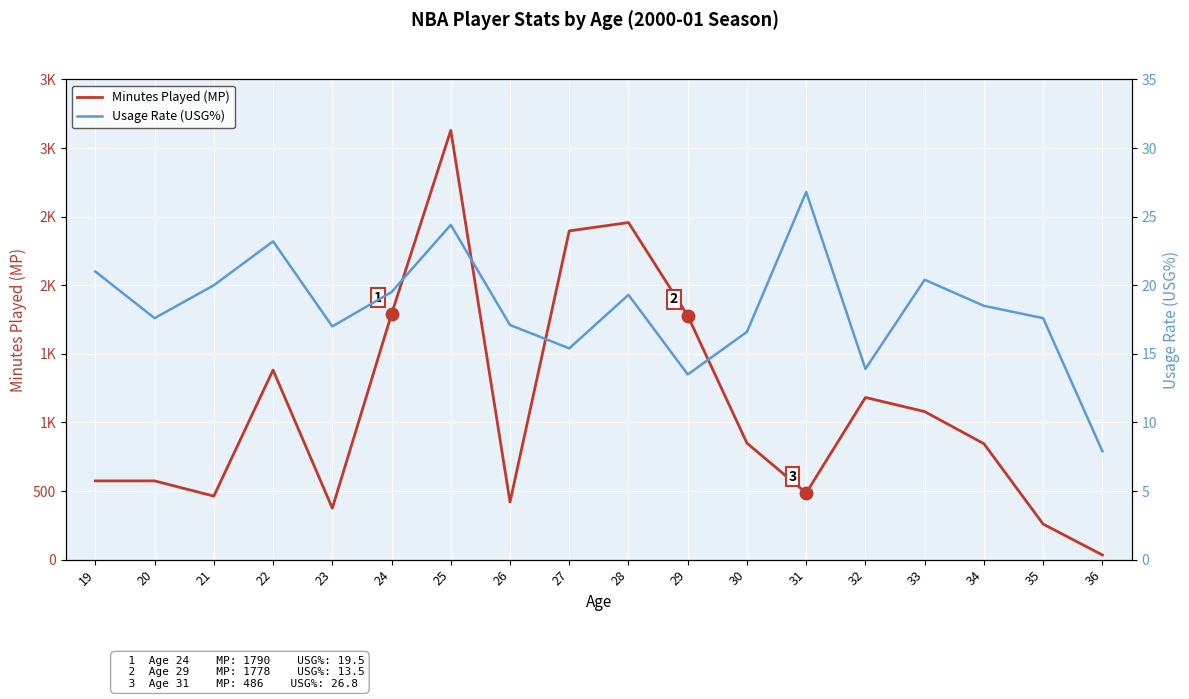

How many lines are shown in the chart?

2